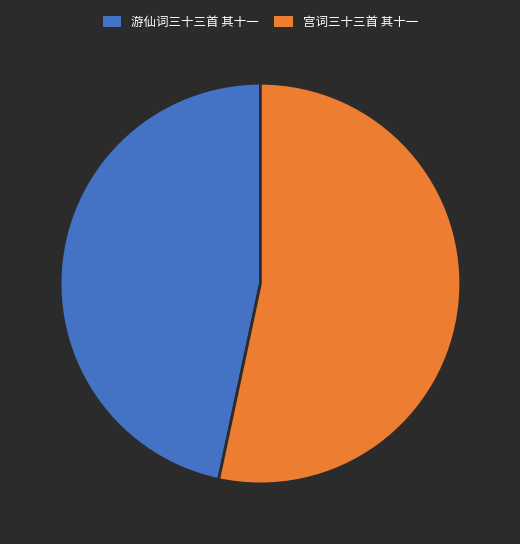

Between 宫词三十三首 其十一 and 游仙词三十三首 其十一, which is larger?

宫词三十三首 其十一